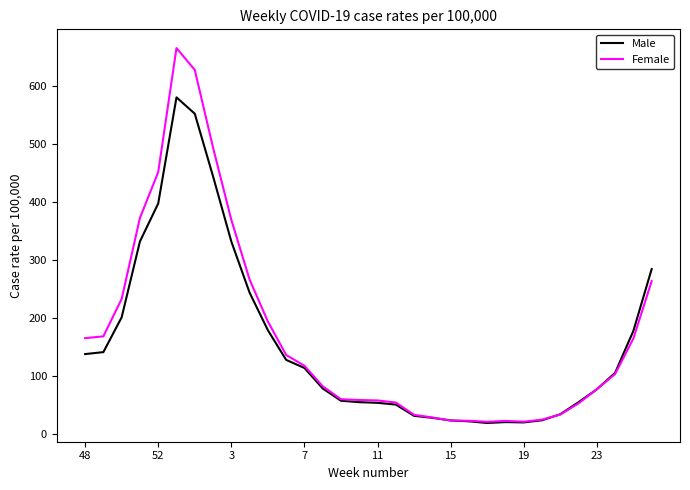

What is the minimum value for Female?

20.8